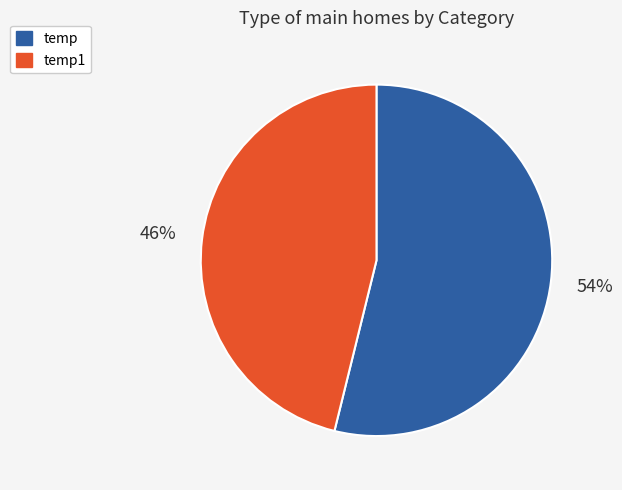

To the nearest percent, what is the average slice percentage?

50%